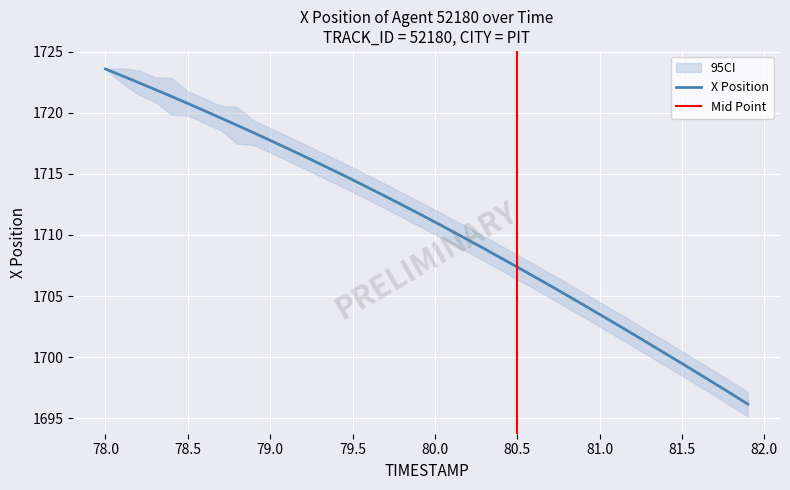

What is the value of the X_upper point at the 36th from the left?

1700.5